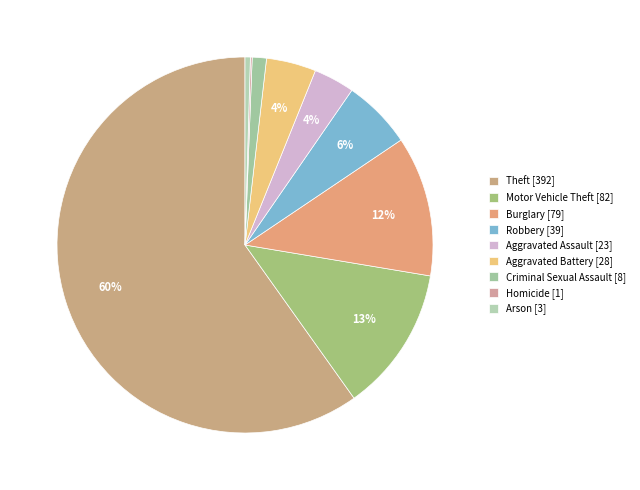

Which slice represents more than half of the pie?

Theft